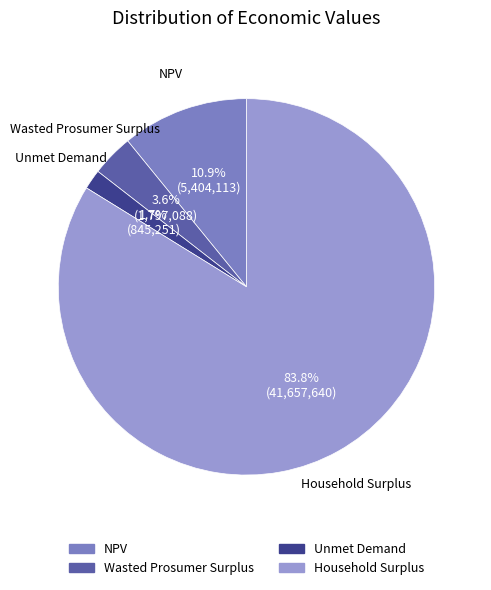

To the nearest percent, what percentage of the pie is Unmet Demand?

2%